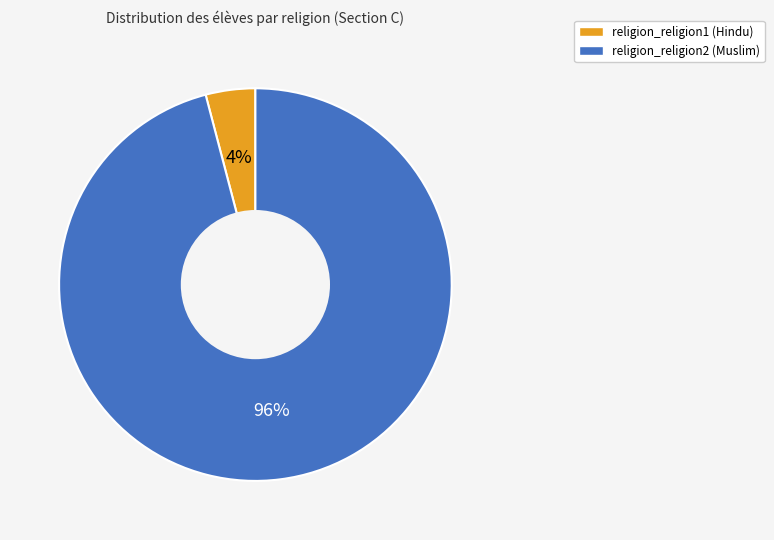

How many slices are in this pie chart?

2